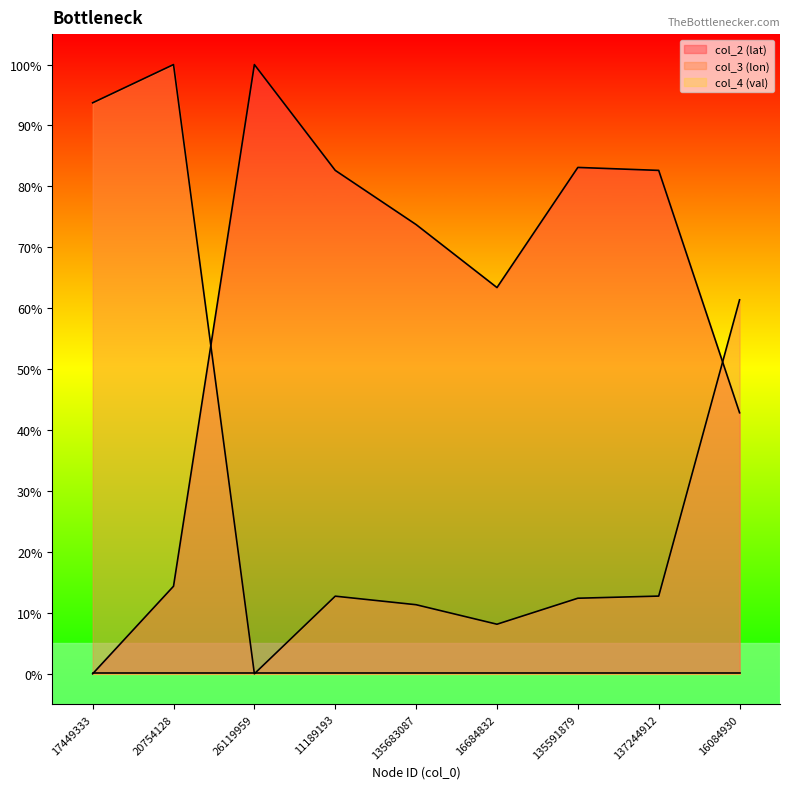

Which category has the highest value in the col_2 (lat) series?

26119959